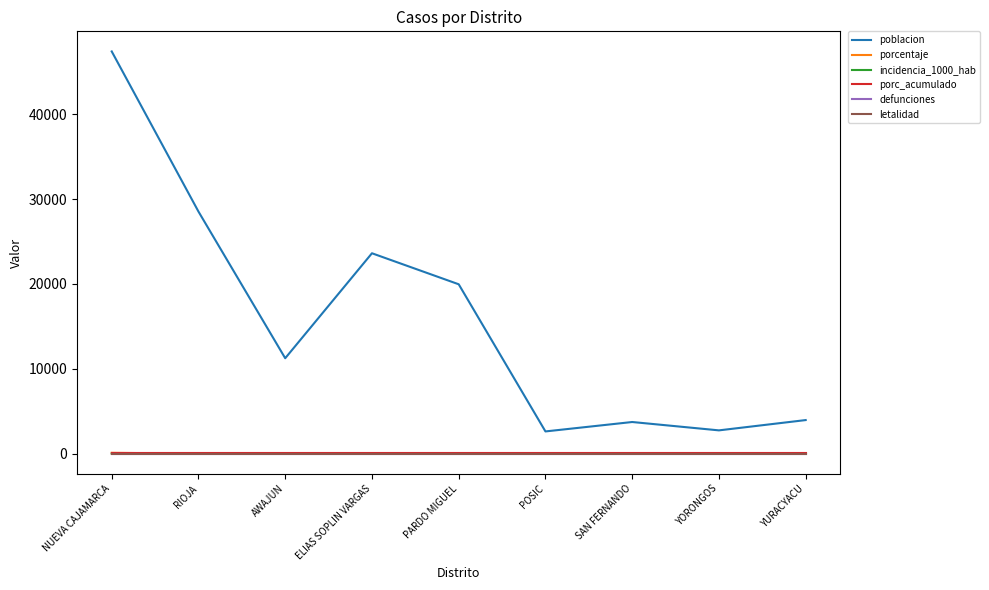

List the series in order of their peak value, lowest first.

defunciones, letalidad, incidencia_1000_hab, porcentaje, porc_acumulado, poblacion